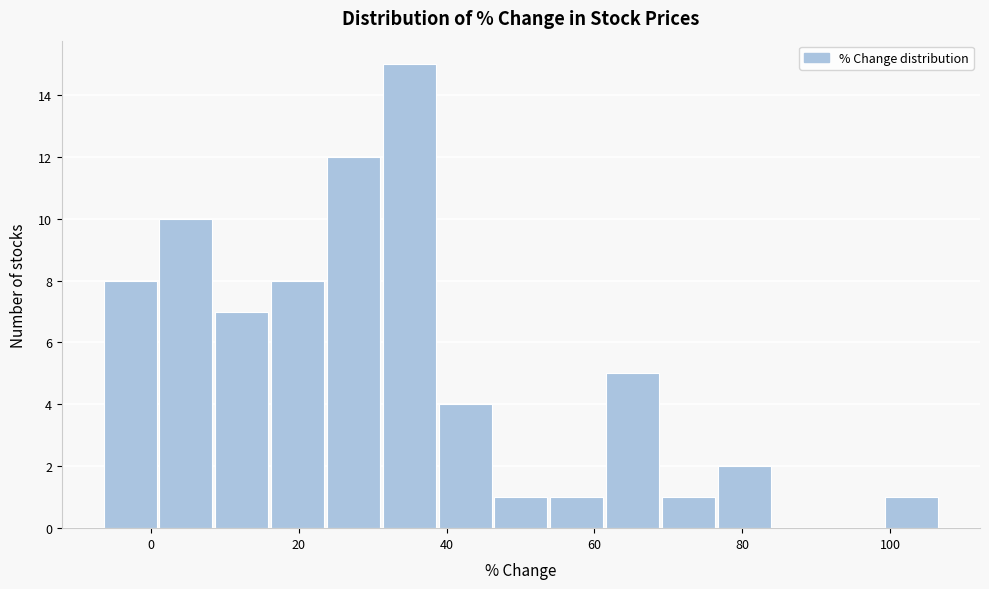

Around what value on the x-axis is the tallest bar? Give the approximate position of its centre, as read against the axis.

34